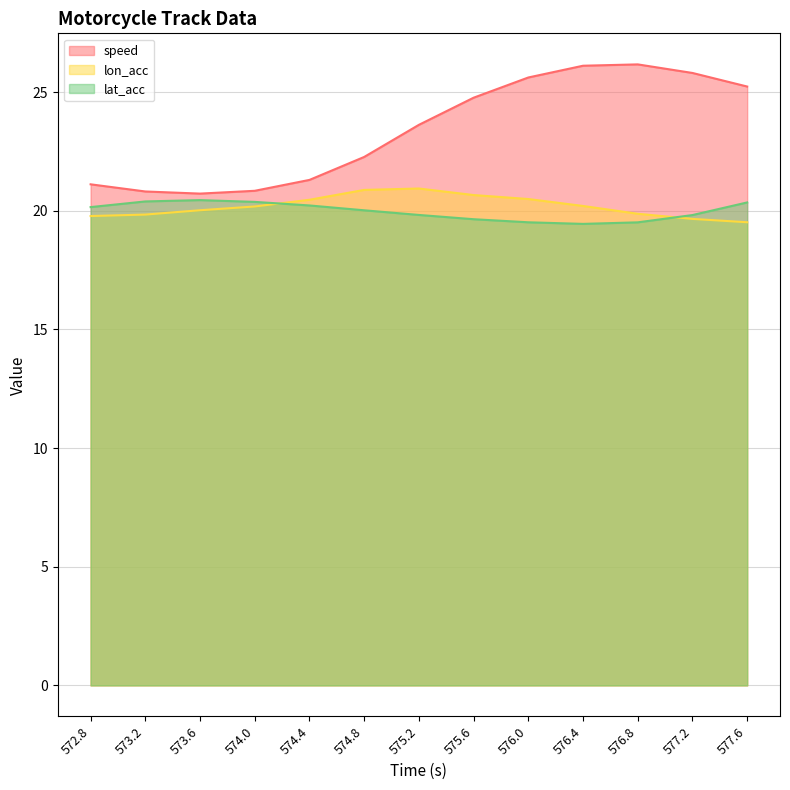

Reading left to right, transcribe all the data shown in this chart.

speed: 21.1	20.8	20.7	20.8	21.3	22.3	23.6	24.8	25.6	26.1	26.2	25.8	25.2
lon_acc: 19.8	19.8	20.0	20.2	20.5	20.9	20.9	20.7	20.5	20.2	19.9	19.7	19.5
lat_acc: 20.2	20.4	20.4	20.4	20.2	20.0	19.8	19.6	19.5	19.4	19.5	19.8	20.3